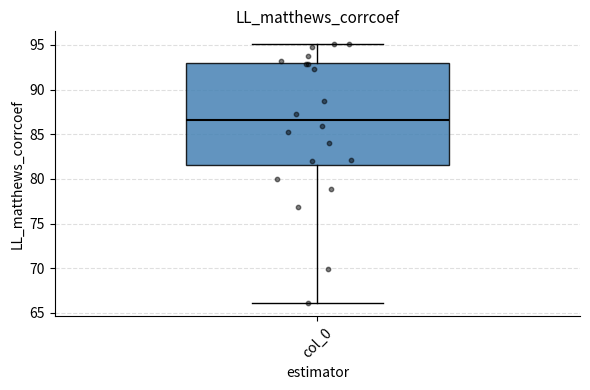

Where does the median line of the box for col_0 sit on the y-axis? The values are not printed on the chart, so give them approximately, as read against the axis.

86.5